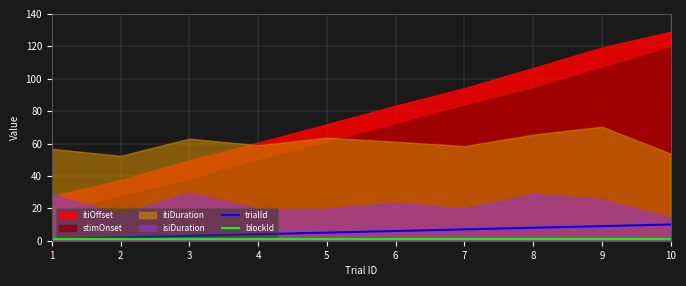

True or false: trialId has a value of 9 at 9.

True